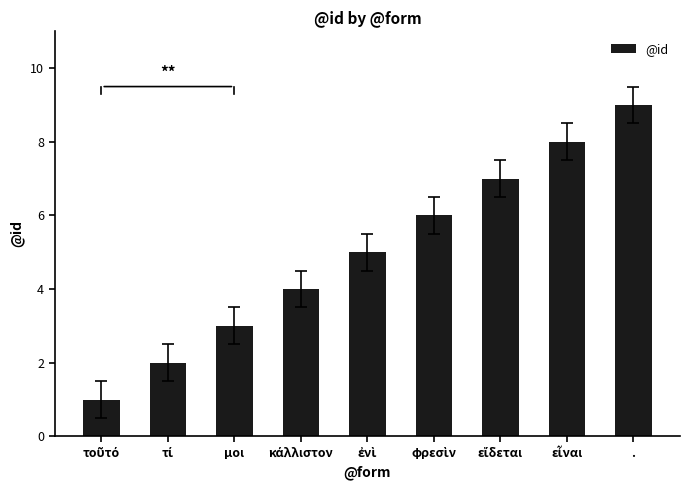

Are the bars horizontal?

No